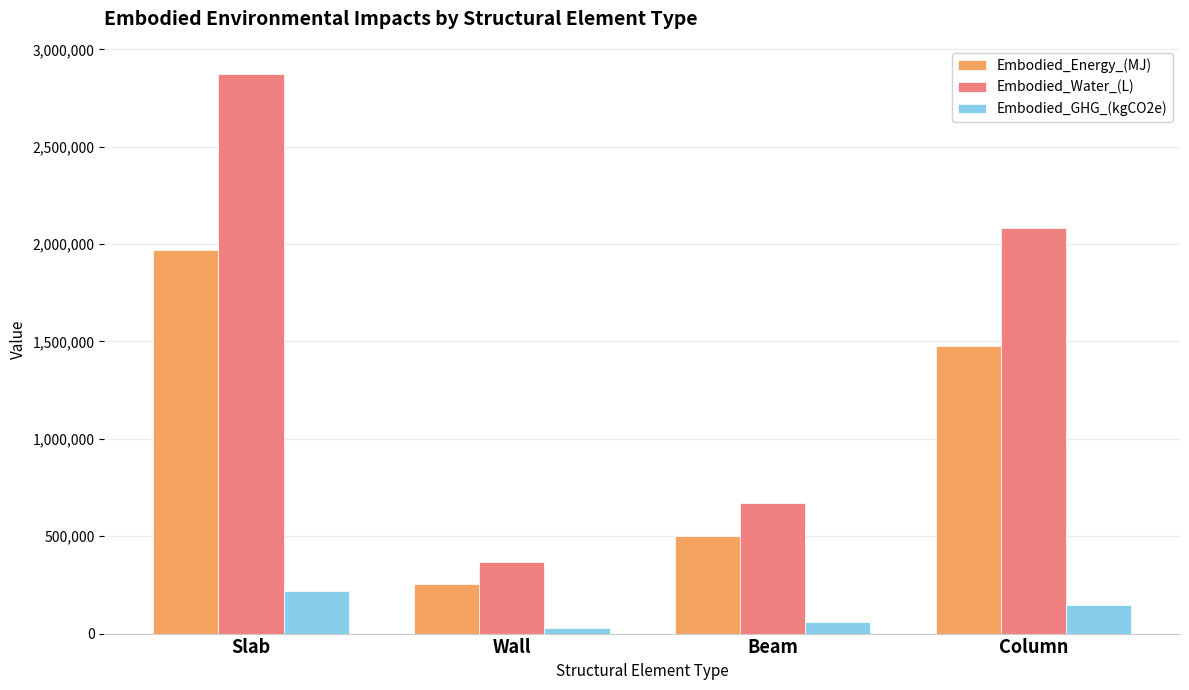

Rank the categories by Embodied_Energy_(MJ) value from highest to lowest.

Slab, Column, Beam, Wall